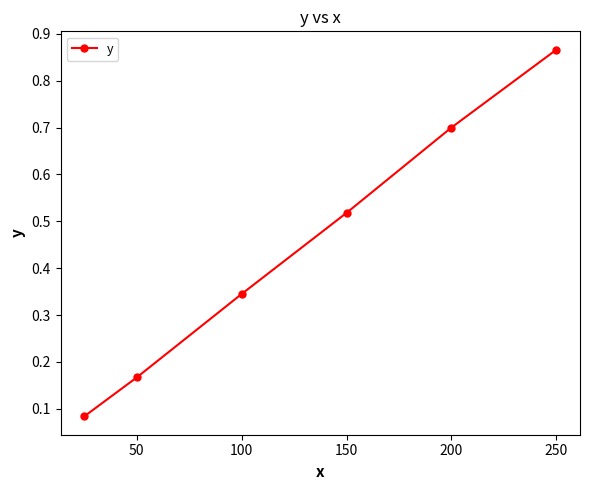

True or false: the data has more than 2 interior local peaks.

False